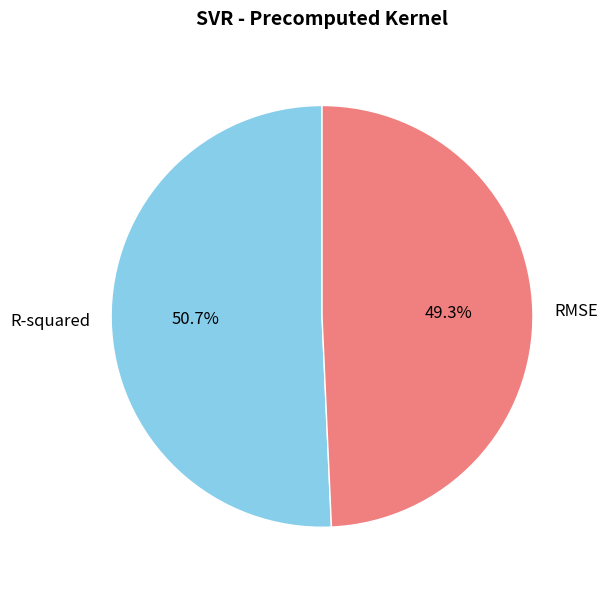

Rank the categories by value from lowest to highest.

RMSE, R-squared